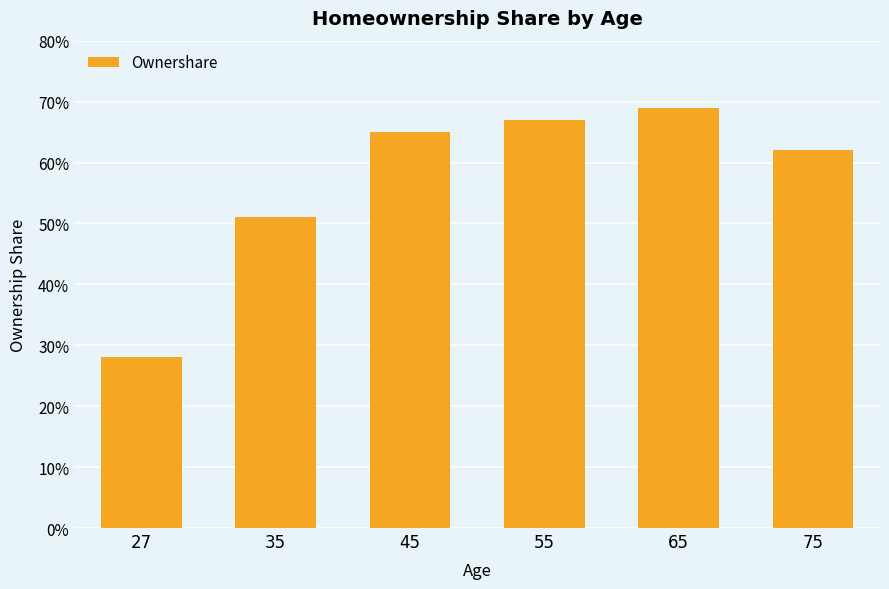

Are the bars horizontal?

No